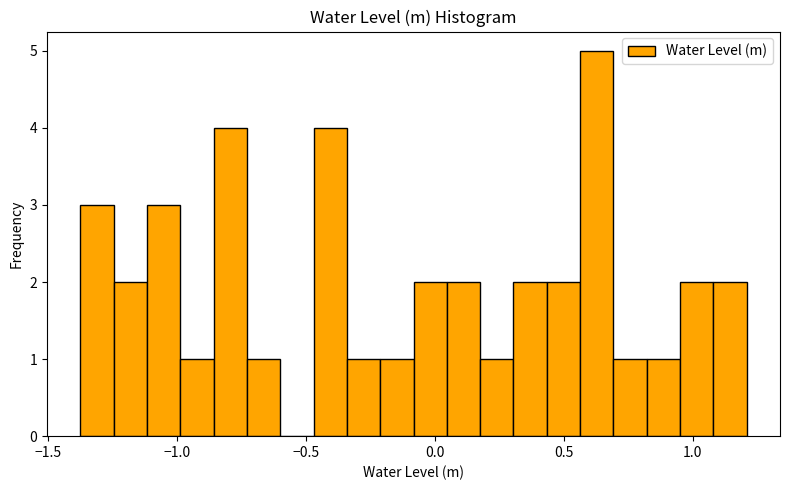

Read against the x-axis, roughly where is the centre of the tallest bar?

0.65